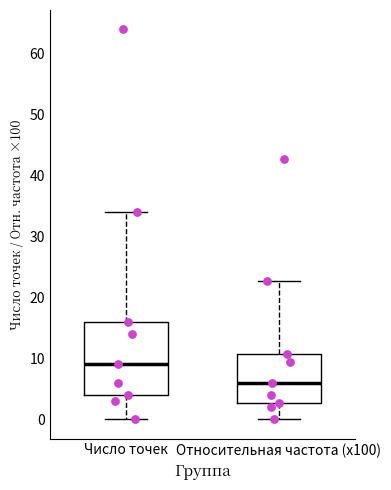

Reading left to right, read every box against the y-axis: the position of its median line, the range the box covers, and the ends of its whiskers. The values are not printed on the chart, so give them approximately, as read against the axis.

Число точек: median 9, box 4 to 16, whiskers 0 to 34
Относительная частота (x100): median 6, box 3 to 11, whiskers 0 to 23